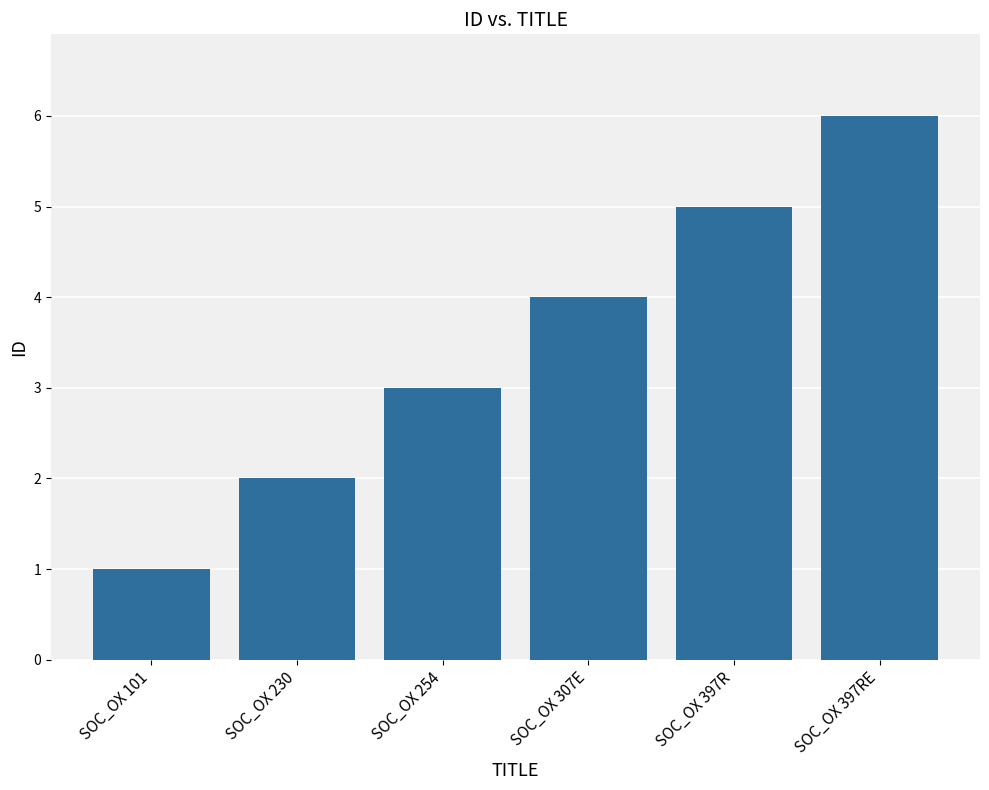

How many categories are shown in the chart?

6